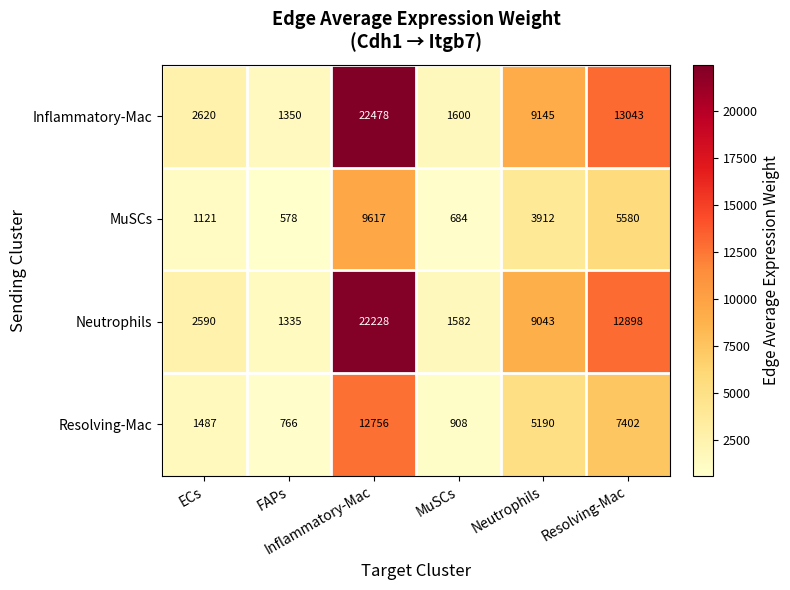

What is the minimum value shown in the chart?

578